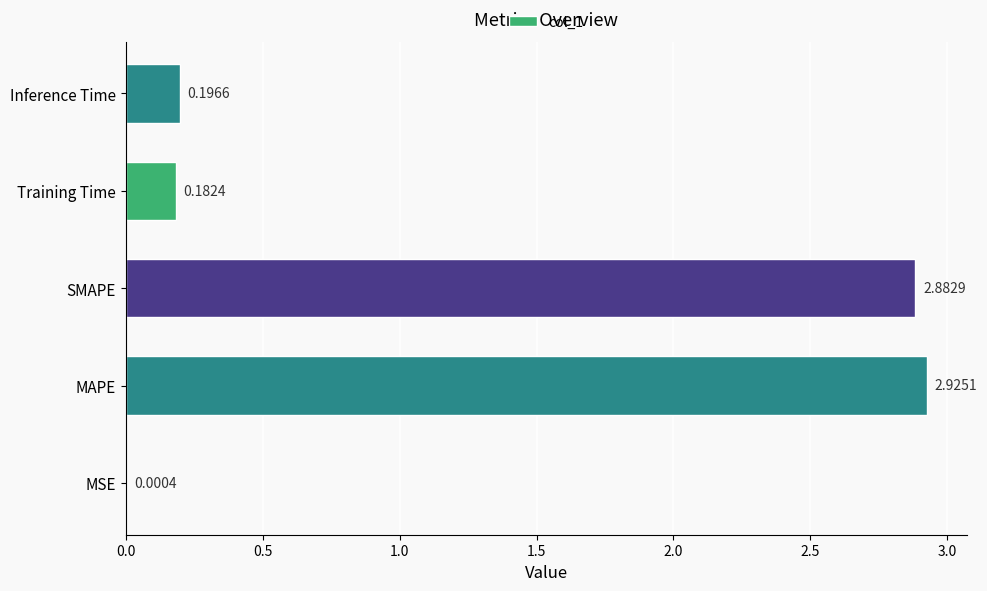

Are the bars horizontal?

Yes